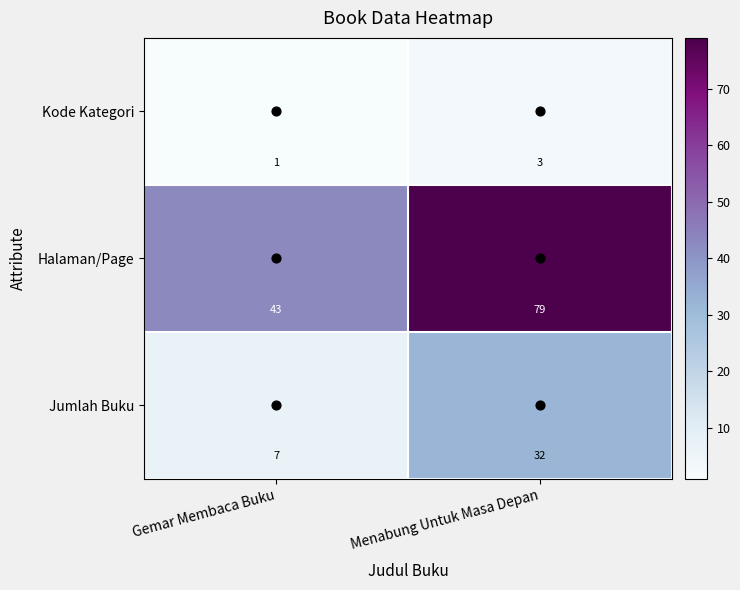

True or false: Jumlah Buku has a value of 7 at Gemar Membaca Buku.

True